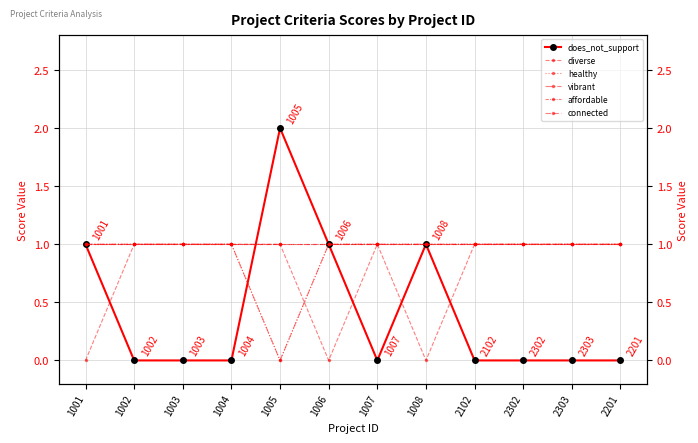

Is the value of vibrant at 2302 greater than the value of connected at 1003?

No